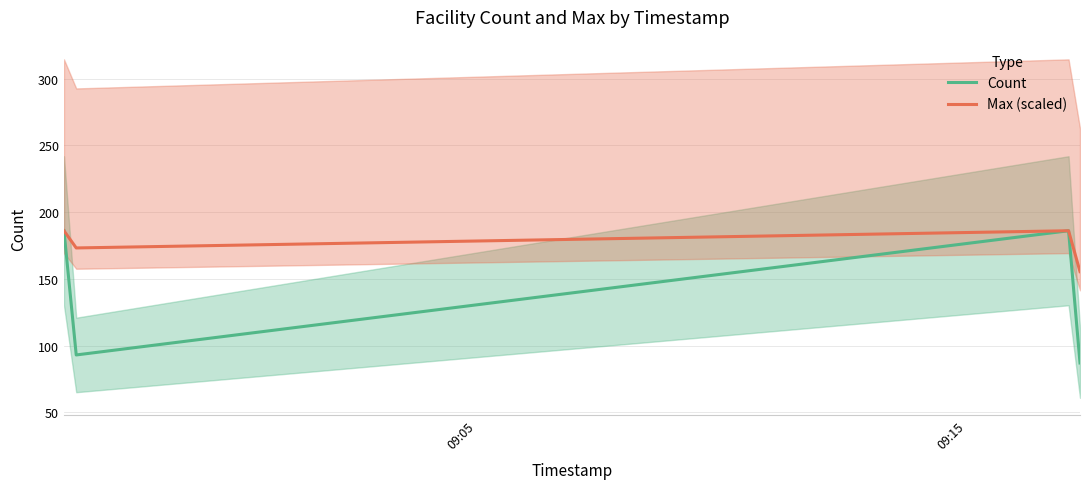

In Count, how many points are lower than both neighbors (excluding endpoints)?

1